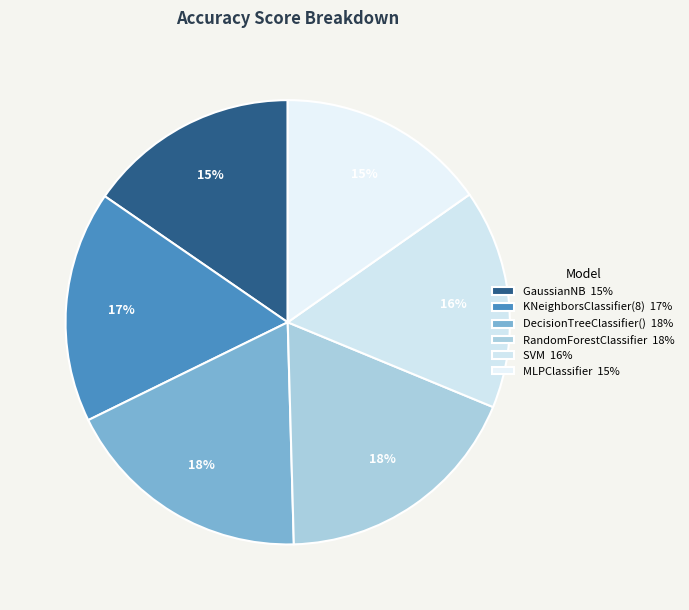

To the nearest percent, what portion does MLPClassifier represent?

15%